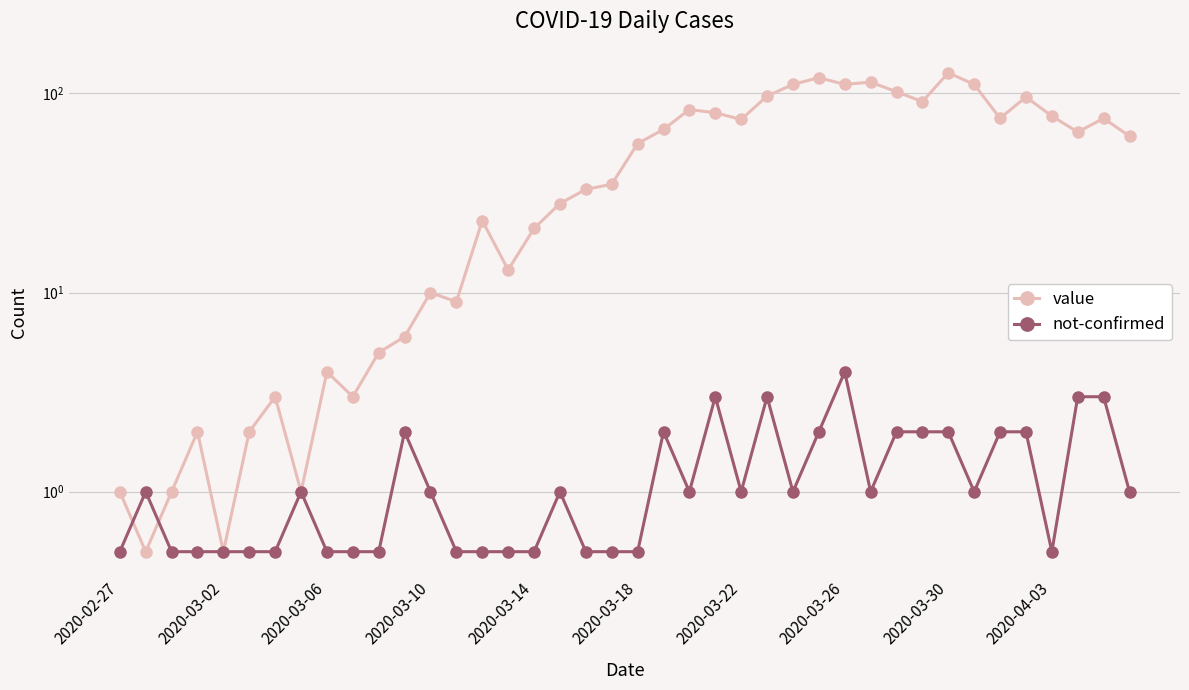

What is the total value across all series at 31?

93.0